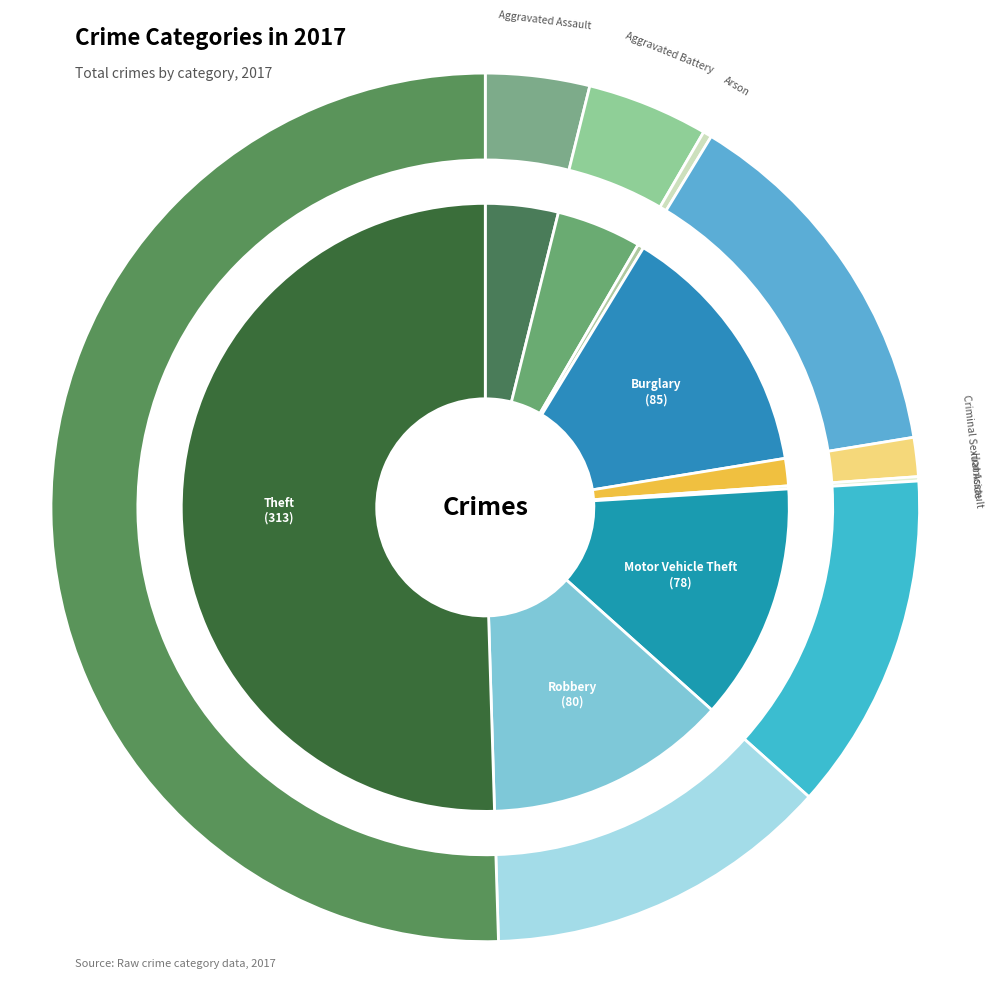

What is the total percentage of Criminal Sexual Assault and Aggravated Battery?

6.0%